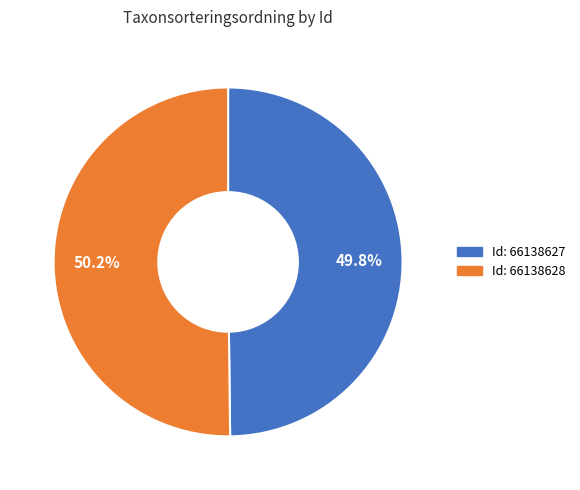

Is there any slice that represents more than half of the pie?

Yes